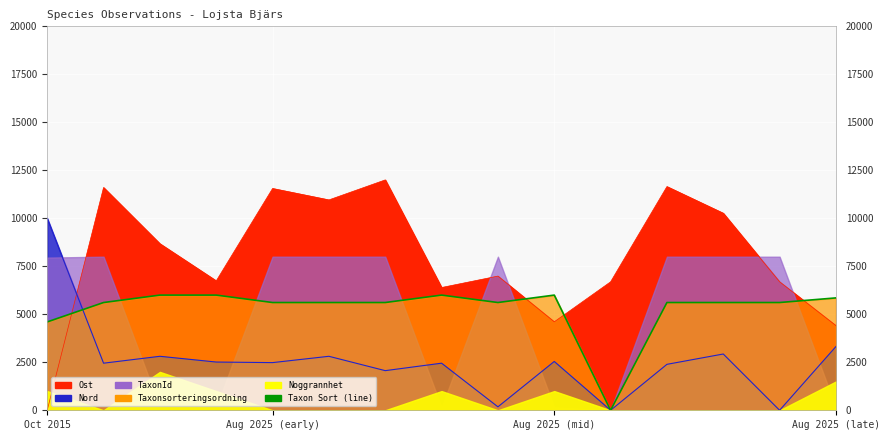

How many positive values are there?

14